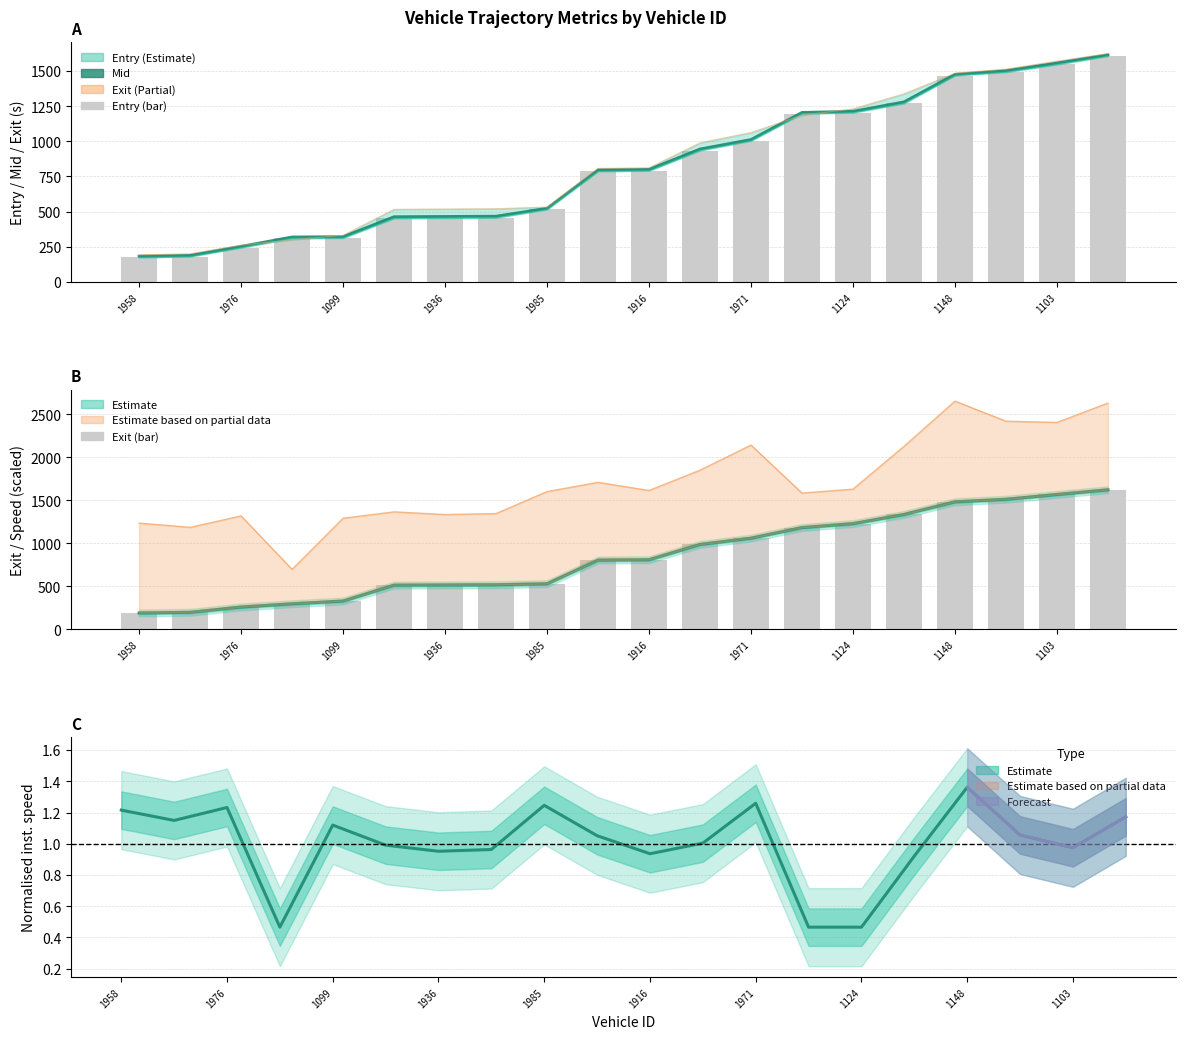

Which category has the highest value across all series?

1934